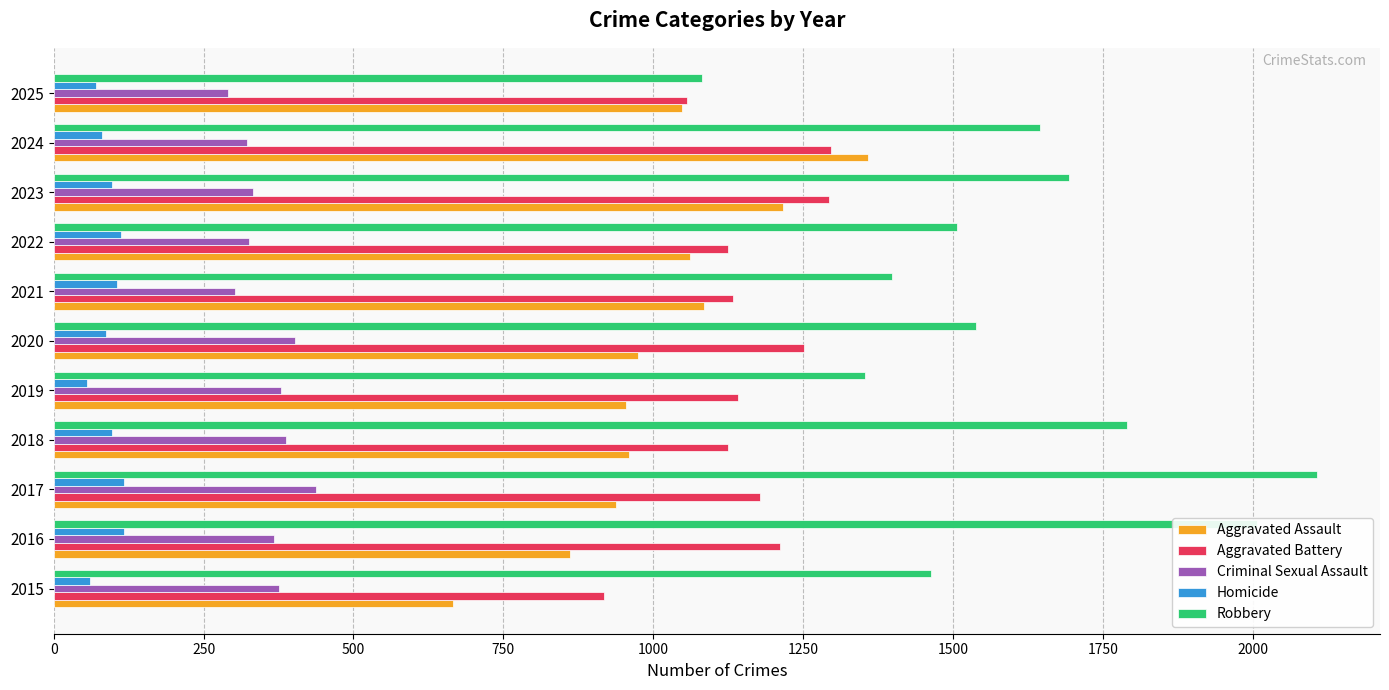

Between 2015 and 2016, which series saw the biggest shift?

Robbery